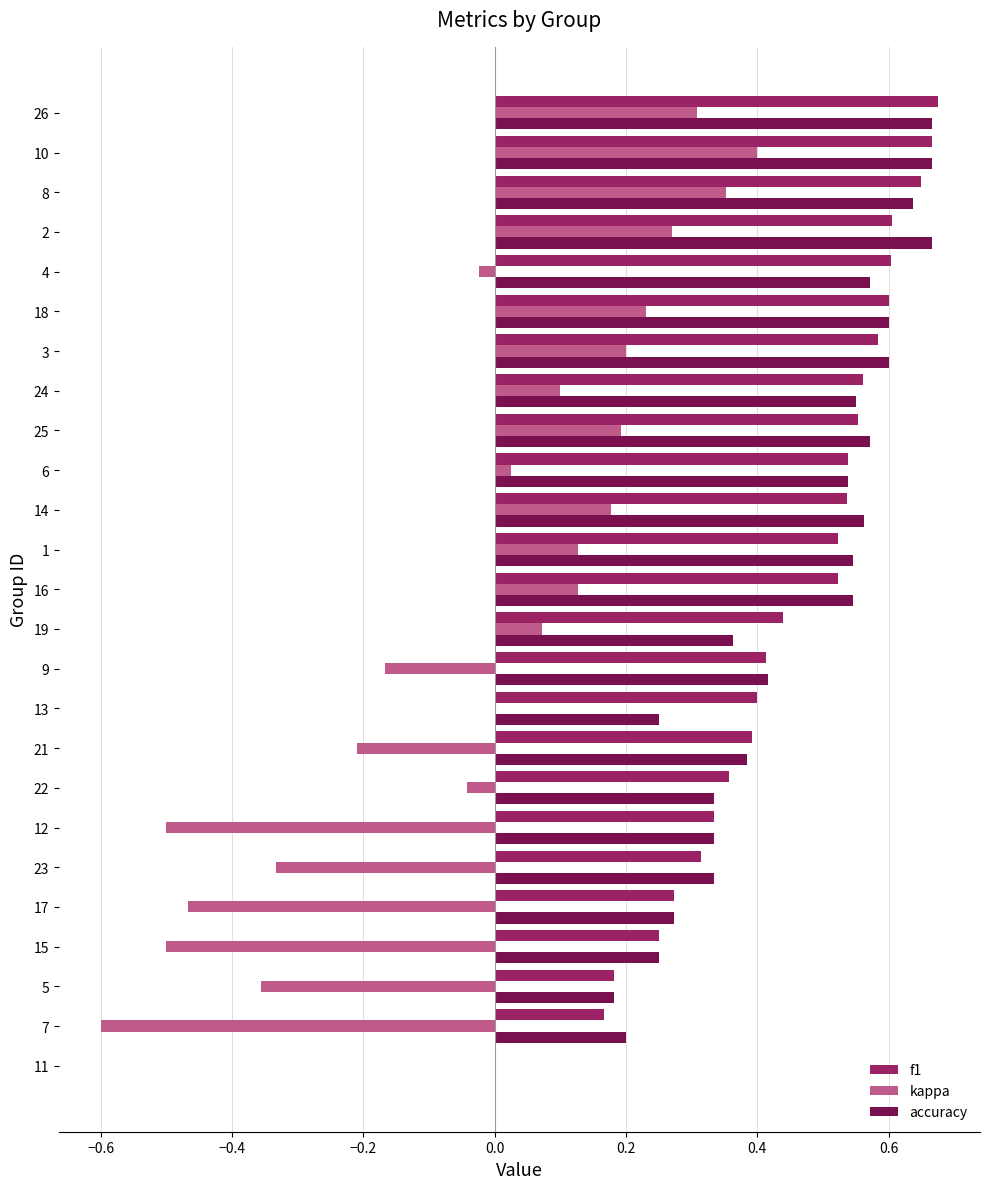

Which series changed the most between 24 and 18?

kappa